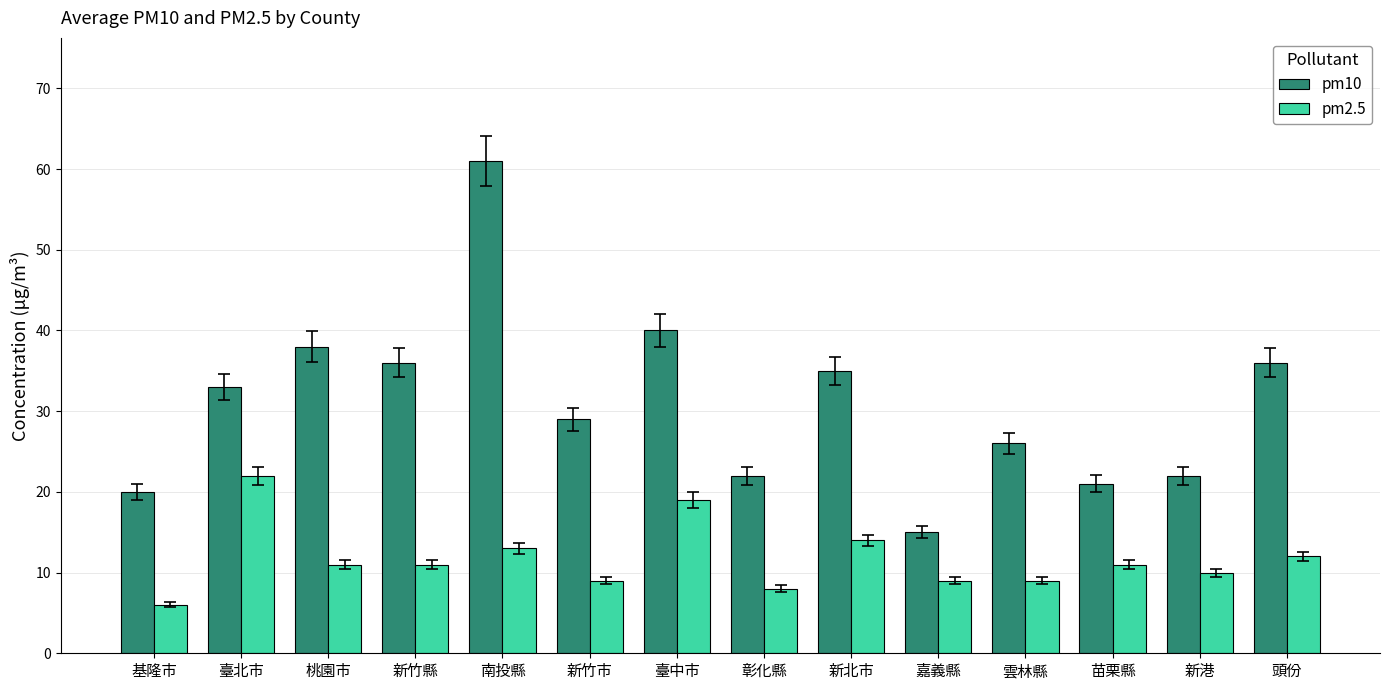

What is the total value across all series at 基隆市?

26